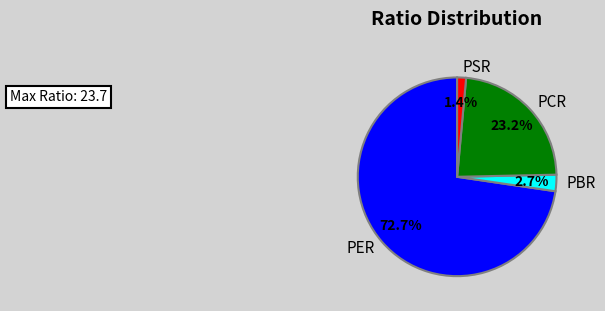

How much of the chart is everything except PCR?

76.8%